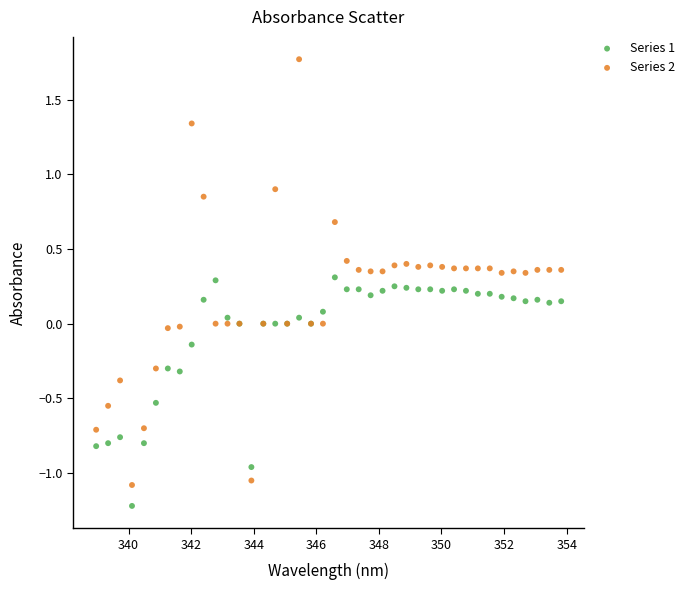

Which series reaches the maximum Y coordinate?

Series 2